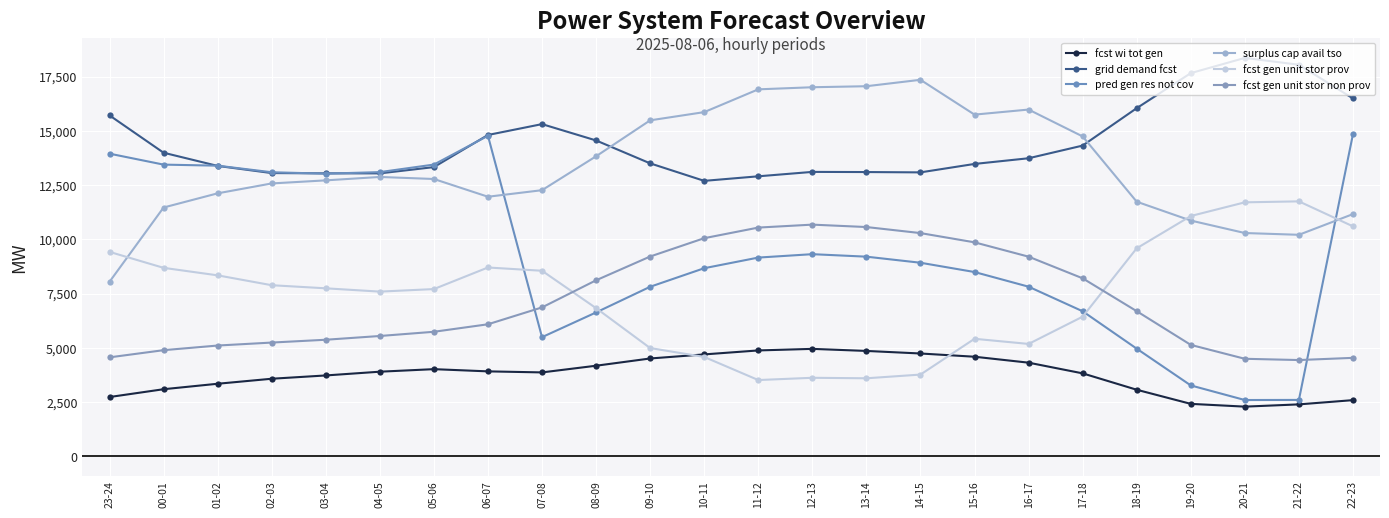

True or false: fcst gen unit stor prov has a value of 6434 at 17-18.

True